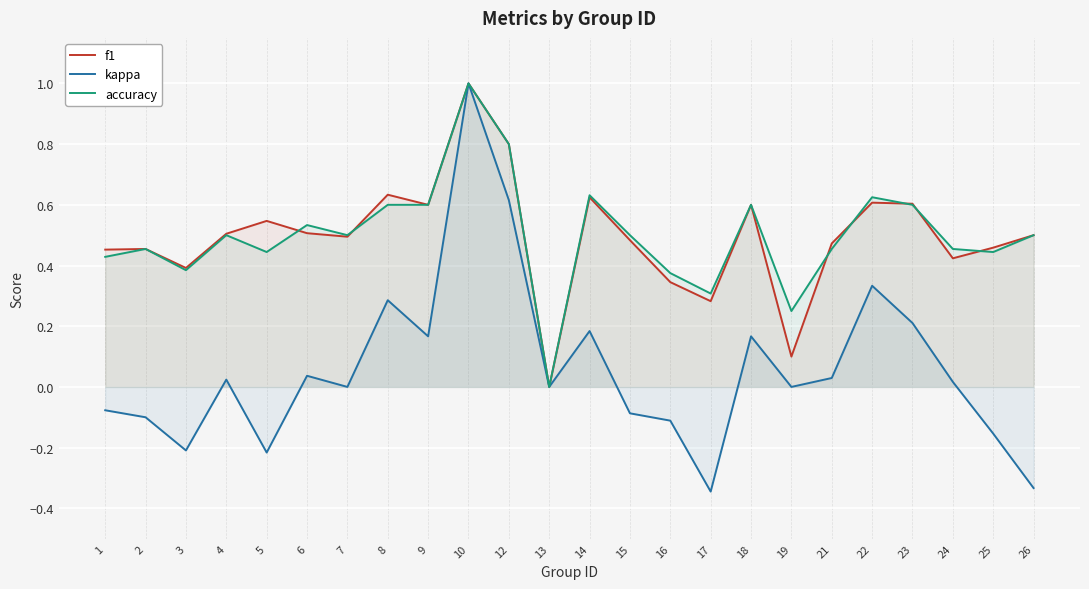

What is the value of the f1 point at the 5th from the left?

0.5